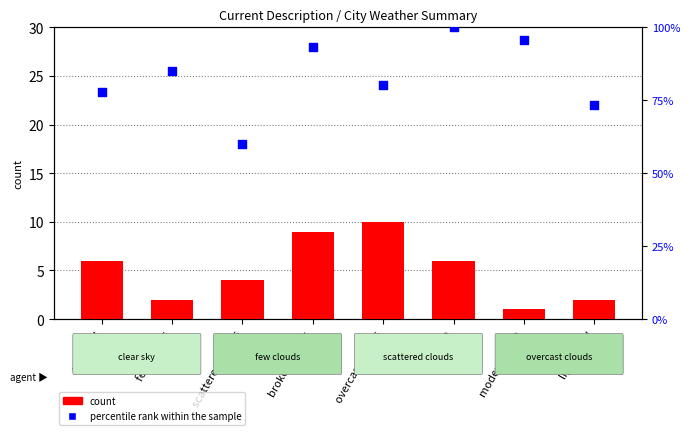

At how many categories does at least one series exceed 49?

8